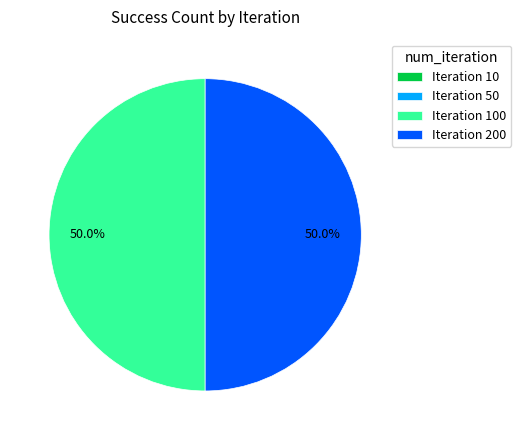

What percentage is NOT represented by Iteration 200?

50.0%